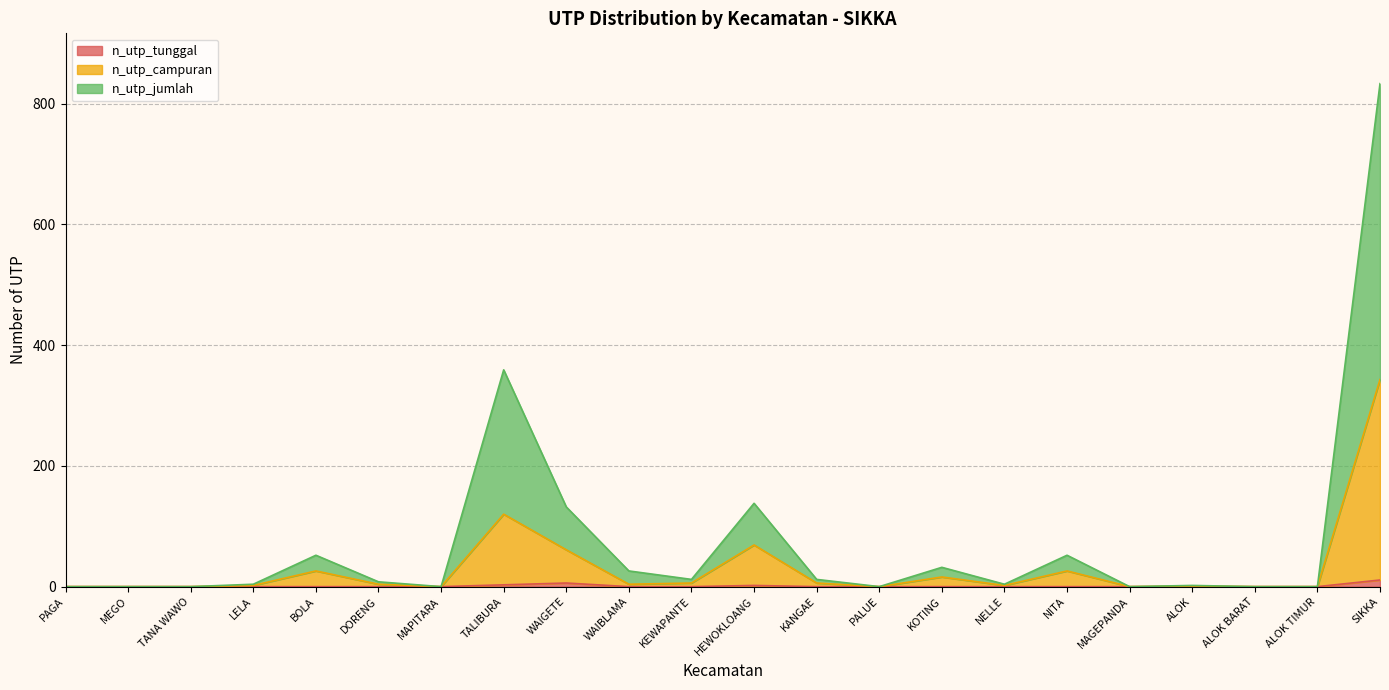

Reading left to right, list all the values displayed in this chart.

n_utp_tunggal: 0	0	0	0	0	0	0	3	6	0	0	2	0	0	0	0	0	0	0	0	0	11
n_utp_campuran: 0	0	0	2	26	4	0	120	61	4	6	69	6	0	16	2	26	0	1	0	0	343
n_utp_jumlah: 0	0	0	4	52	8	0	359	132	26	12	138	12	0	32	4	52	0	2	0	0	833